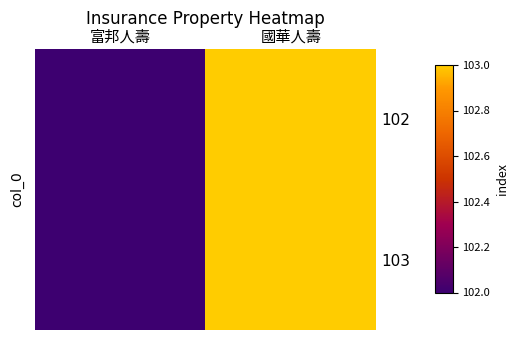

Which series changed the most between 富邦人壽 and 國華人壽?

102